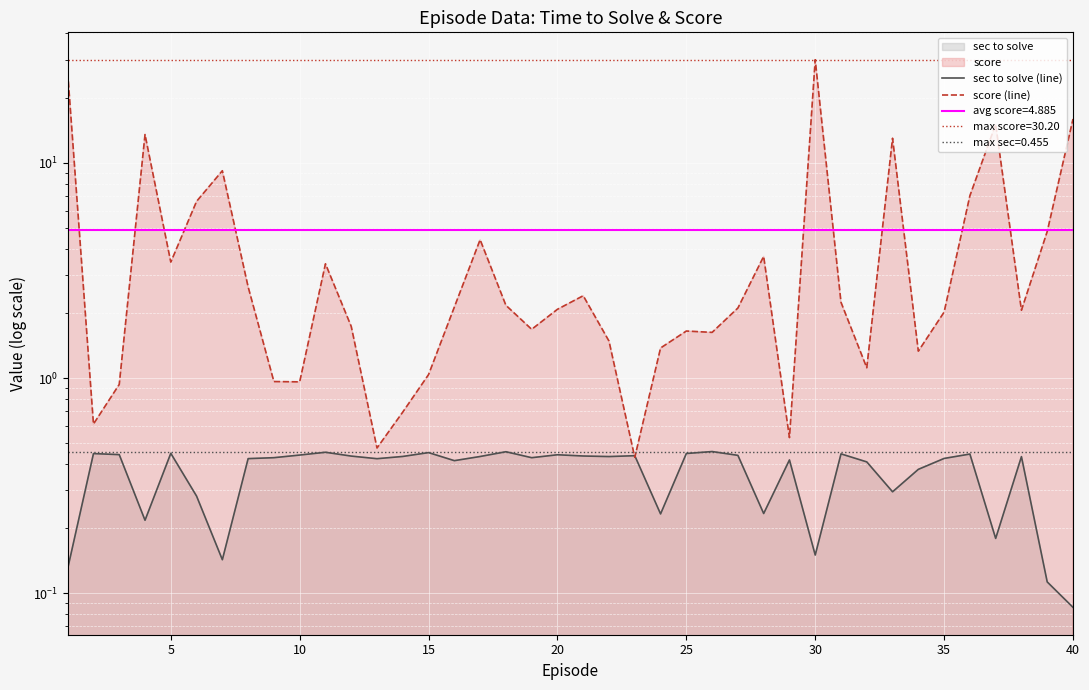

What is the average value of the score (line) series?

4.9